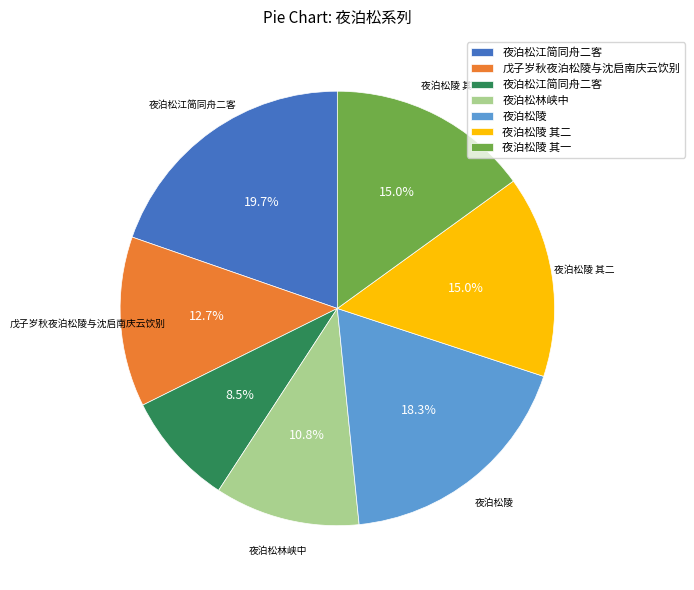

Is there a majority slice in this chart?

No